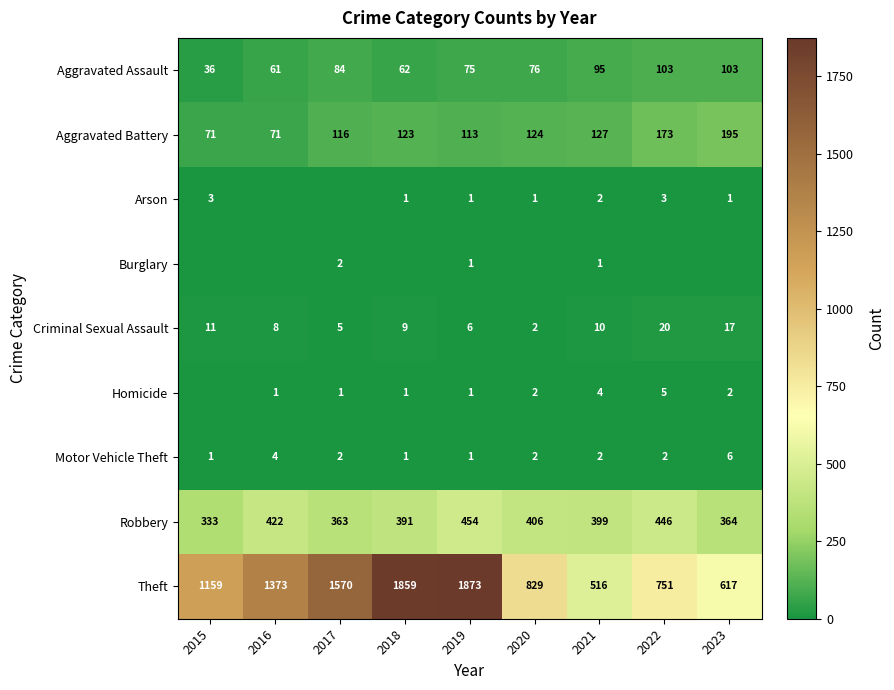

How many distinct data groups are displayed?

9